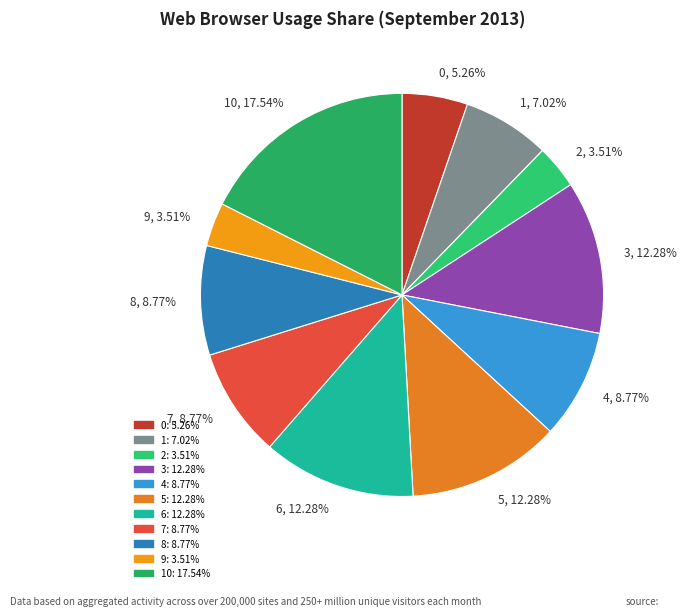

Count the number of slices in the pie.

11